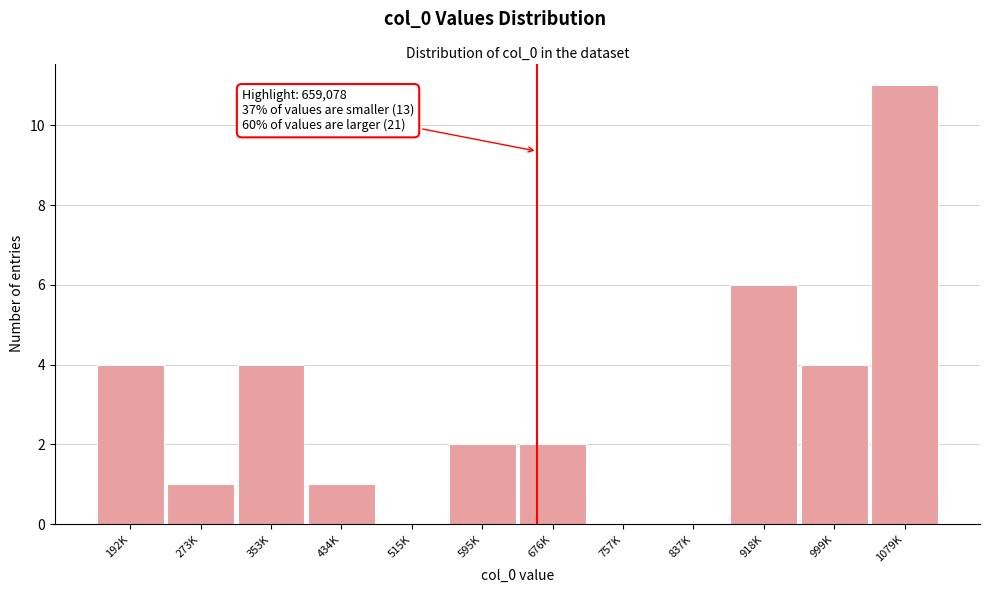

Reading right to left, extract all data points from this chart.

1079K=11	999K=4	918K=6	837K=0	757K=0	676K=2	595K=2	515K=0	434K=1	353K=4	273K=1	192K=4